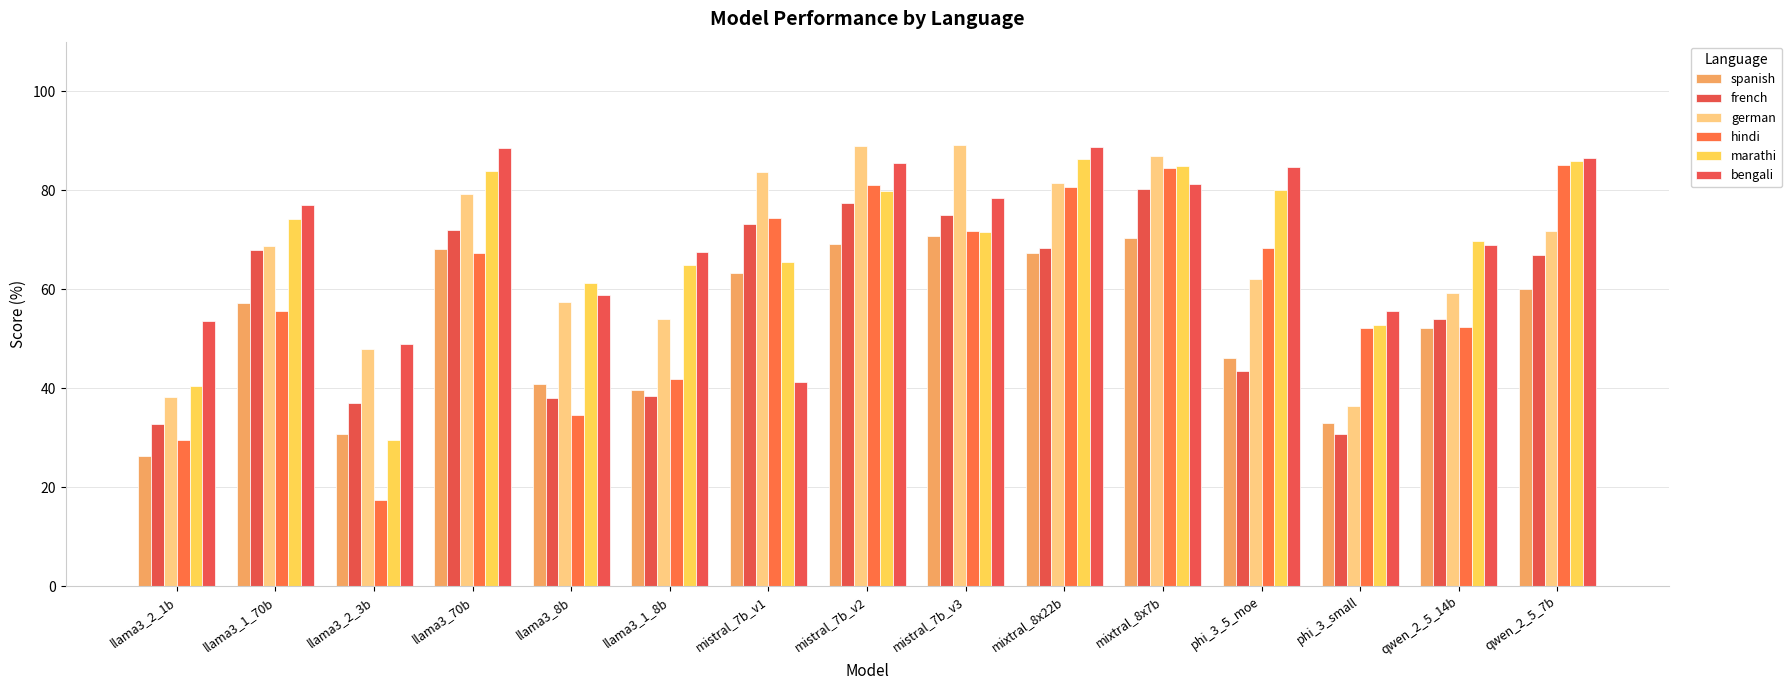

The value of french at llama3_2_1b is 32.7. True or false?

True